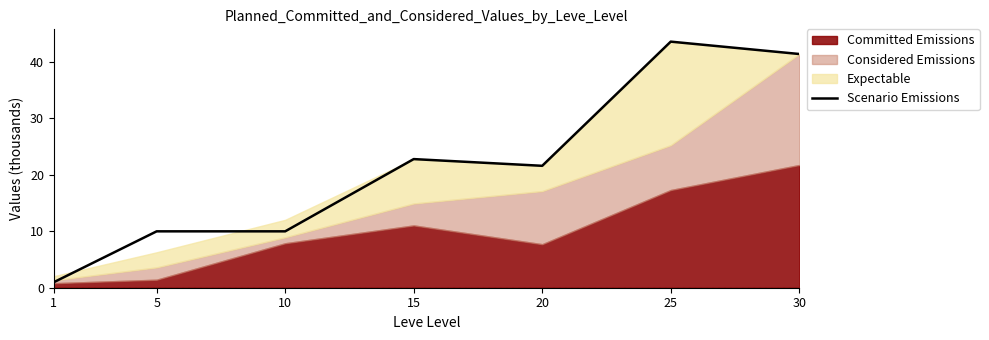

Which category has the highest value across all series?

25